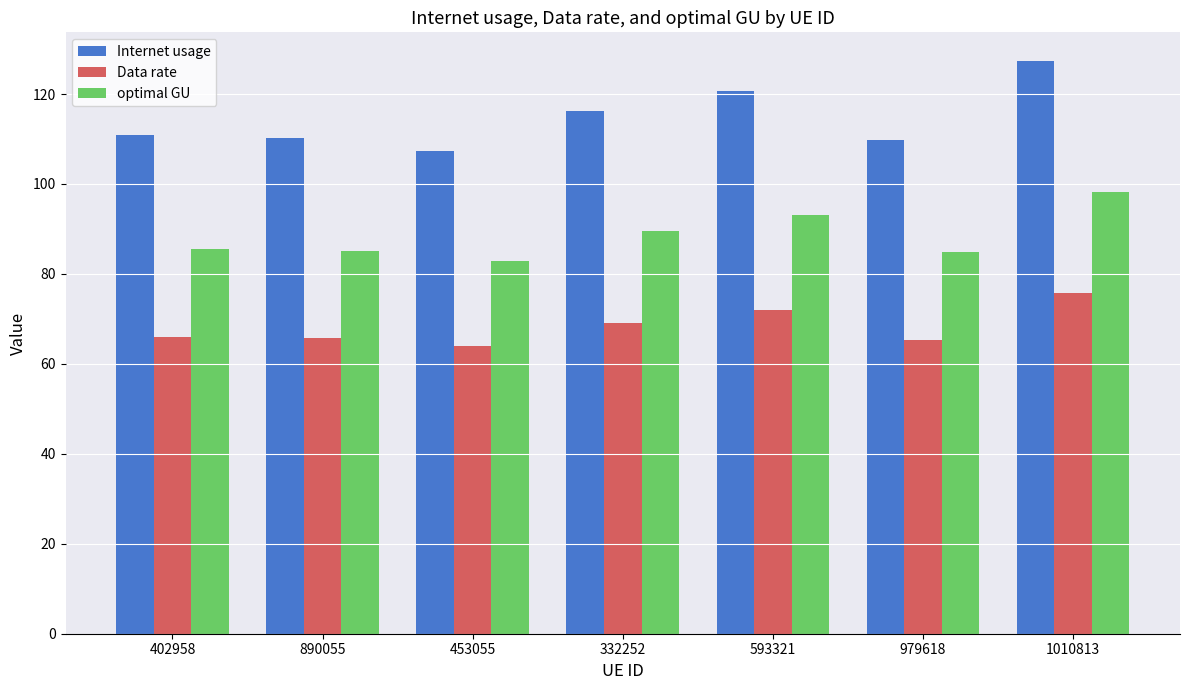

At 979618, list the series in order from largest to smallest.

Internet usage, optimal GU, Data rate